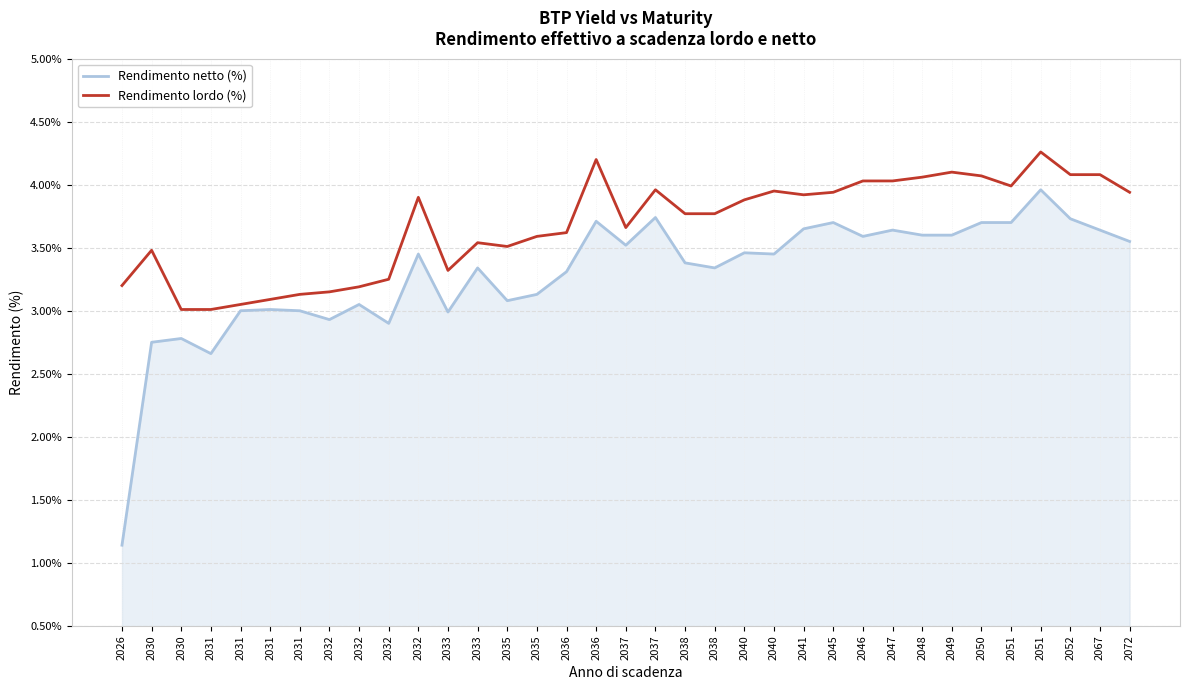

Count the number of categories in the chart.

35